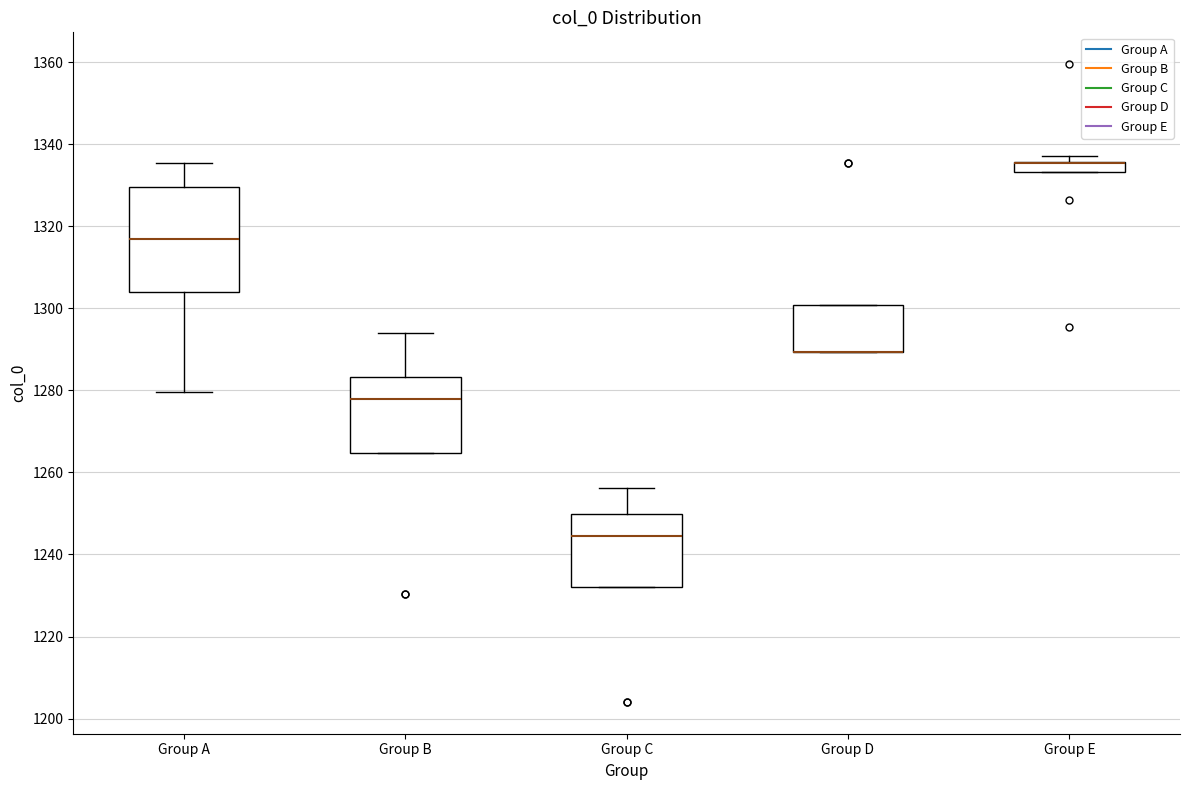

Comparing the boxes themselves (not the whiskers), which one is the tallest?

Group A